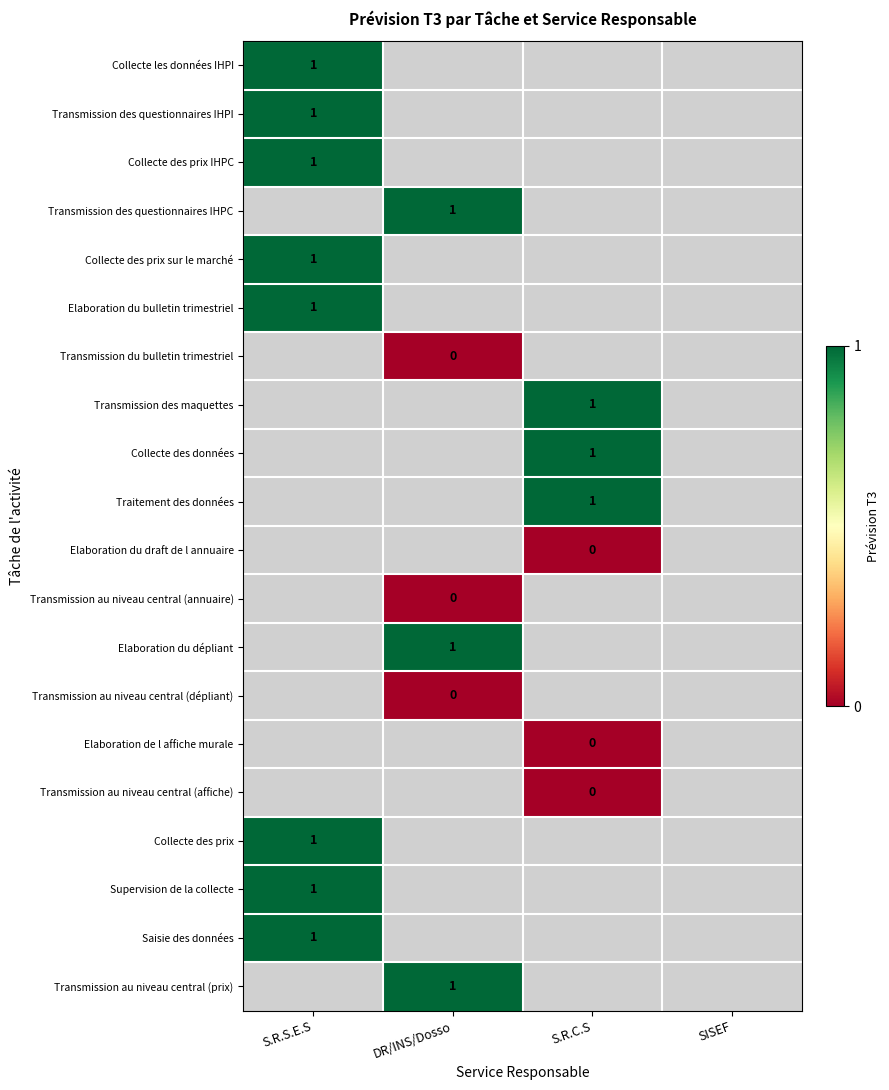

At which category does the chart reach its minimum across all series?

DR/INS/Dosso